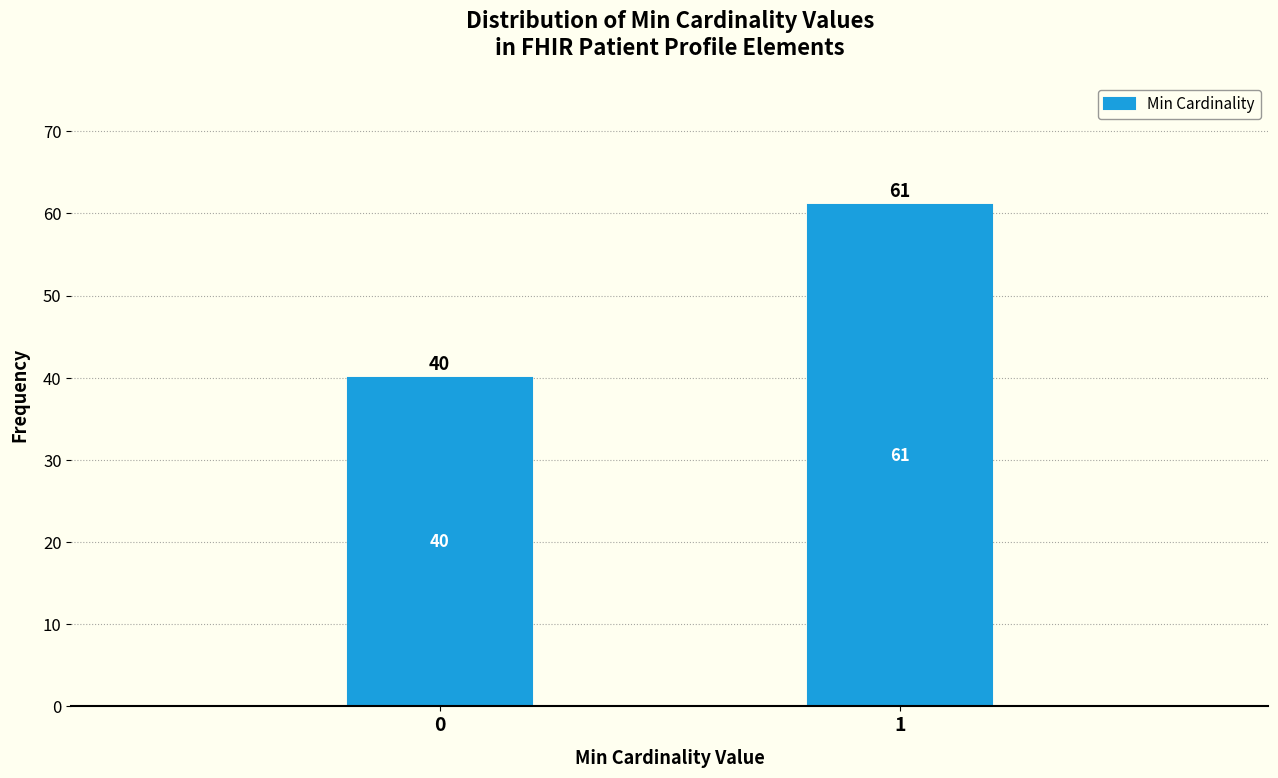

Reading left to right, list all the values displayed in this chart.

0=40	1=61